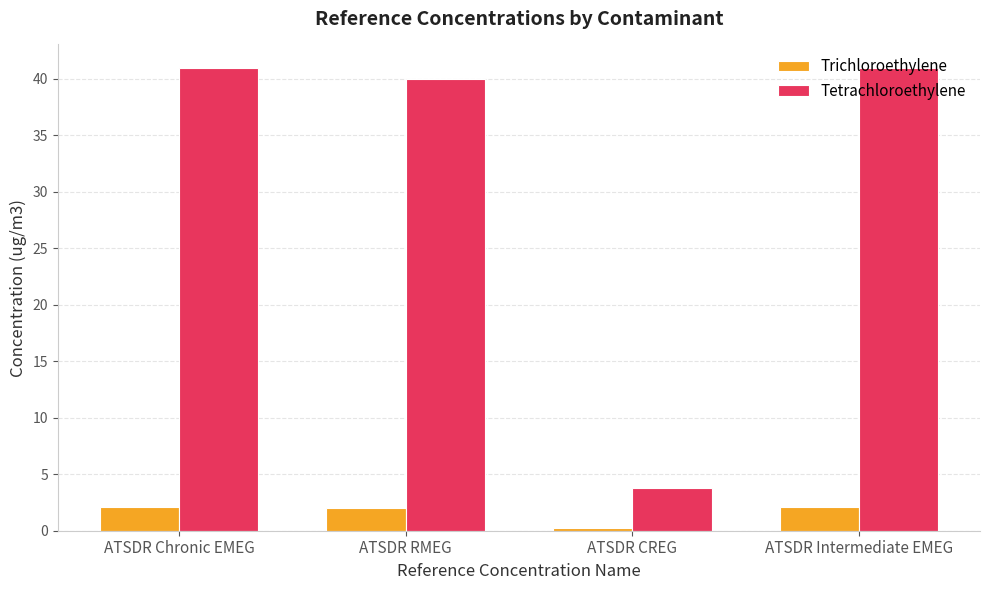

Which series has the widest spread of values?

Tetrachloroethylene